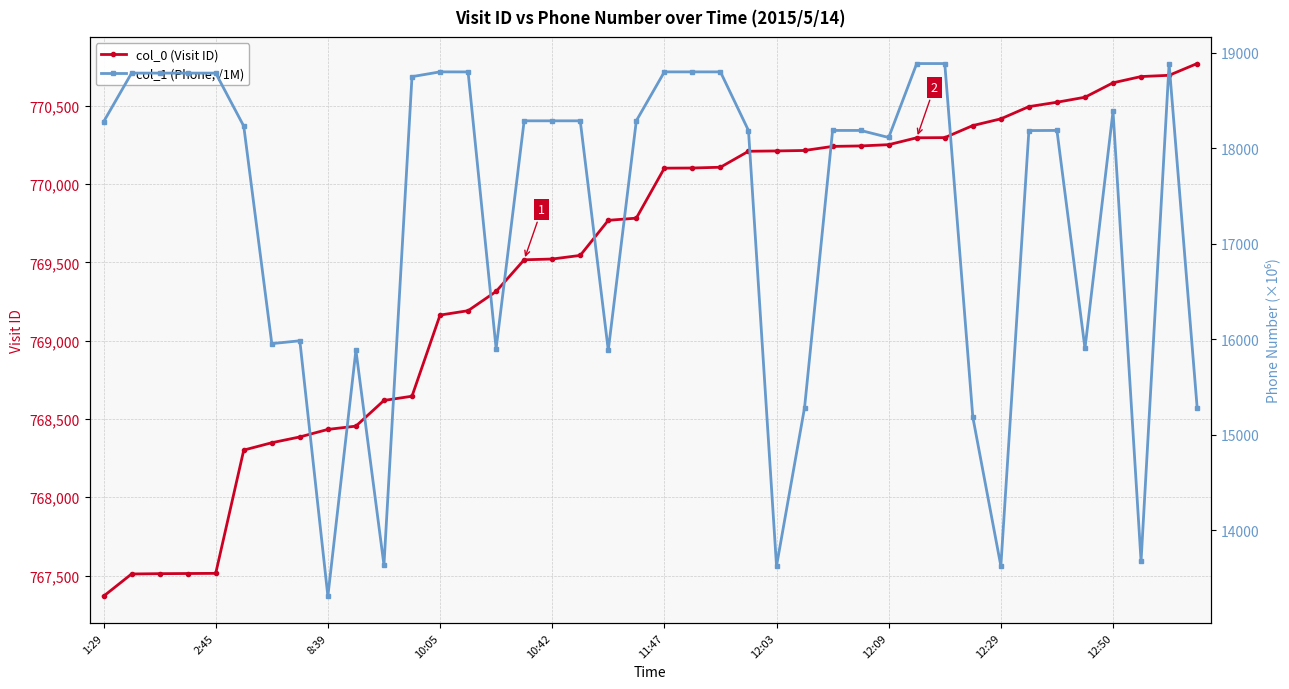

True or false: col_1 (Phone, /1M) and col_0 (Visit ID) cross at least once.

False